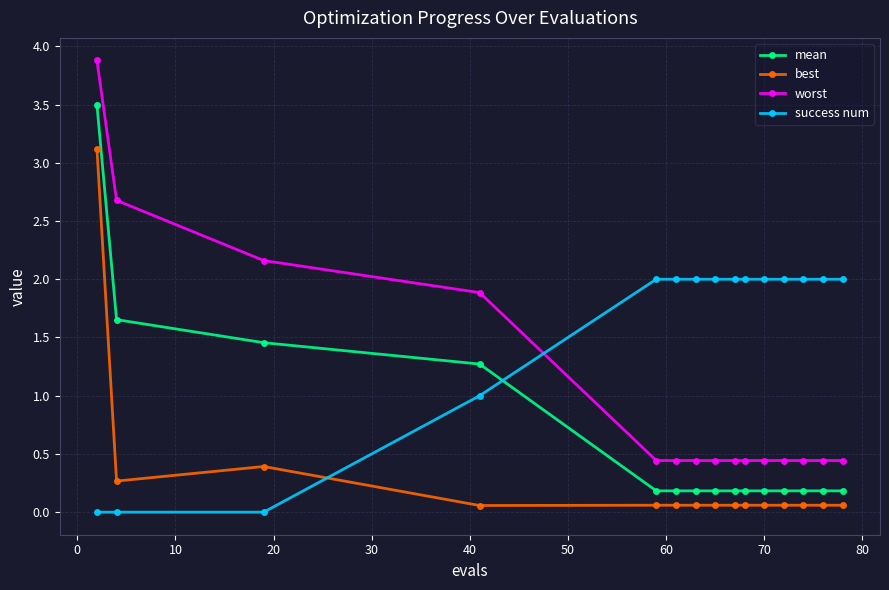

At how many categories does at least one series exceed 0?

15